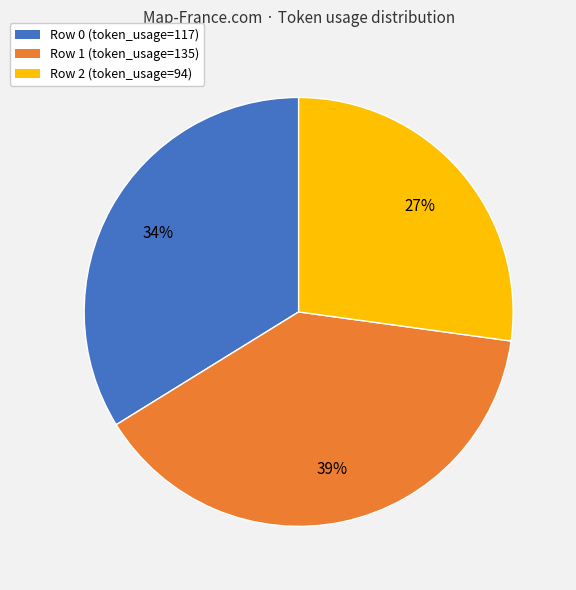

To the nearest percent, what is the difference between the largest and smallest slice percentages?

12%